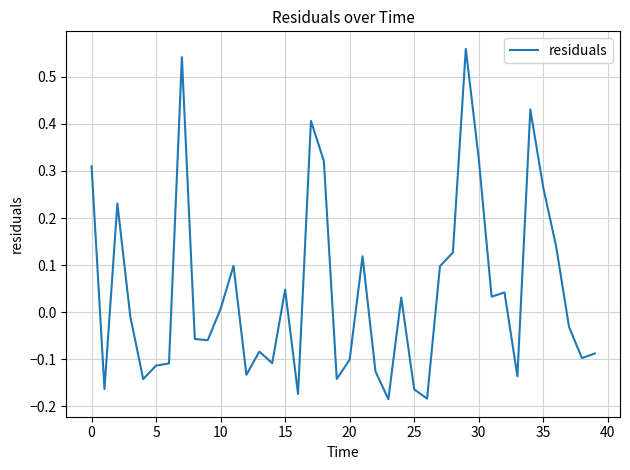

What is the minimum value shown in the chart?

-0.2